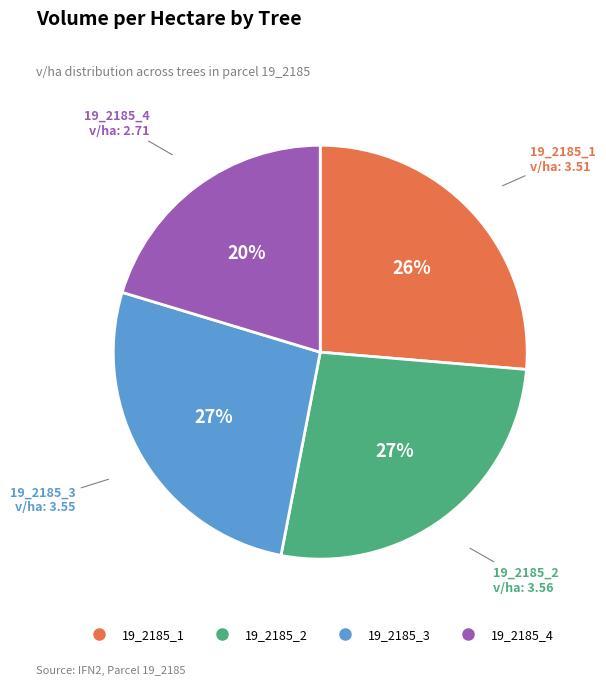

Is there a majority slice in this chart?

No